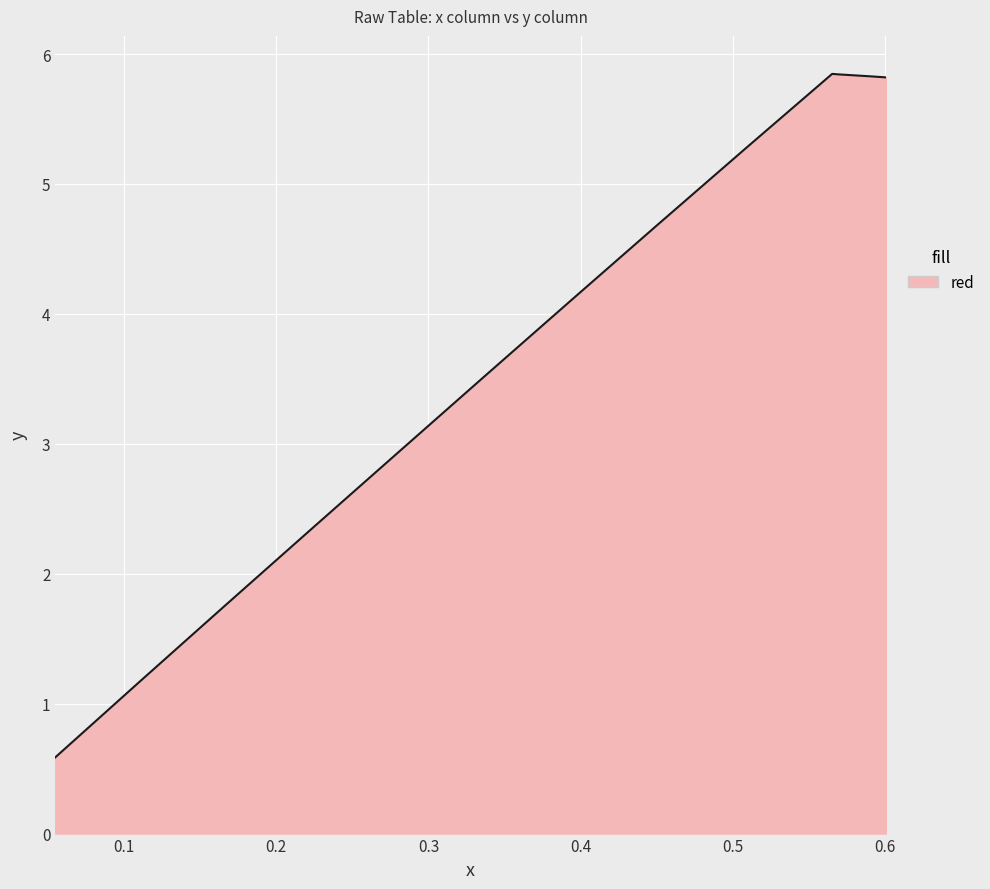

What is the smallest value displayed?

0.6